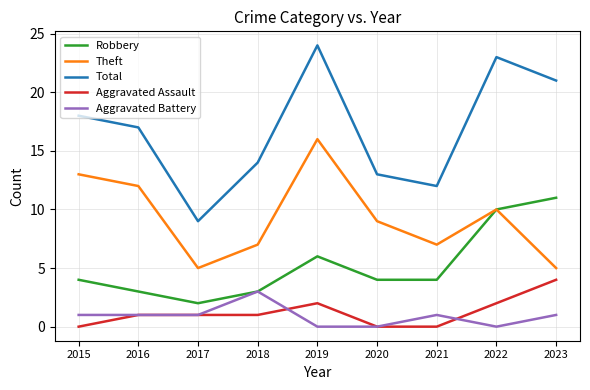

Rank the series at 2019 from highest to lowest value.

Total, Theft, Robbery, Aggravated Assault, Aggravated Battery